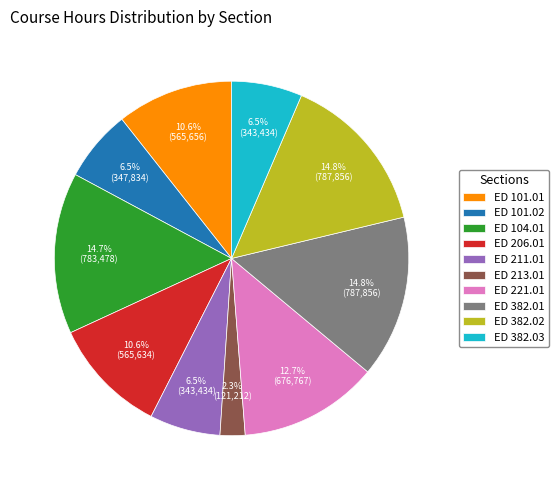

Is the sum of ED 101.02 and ED 101.01 greater than half?

No